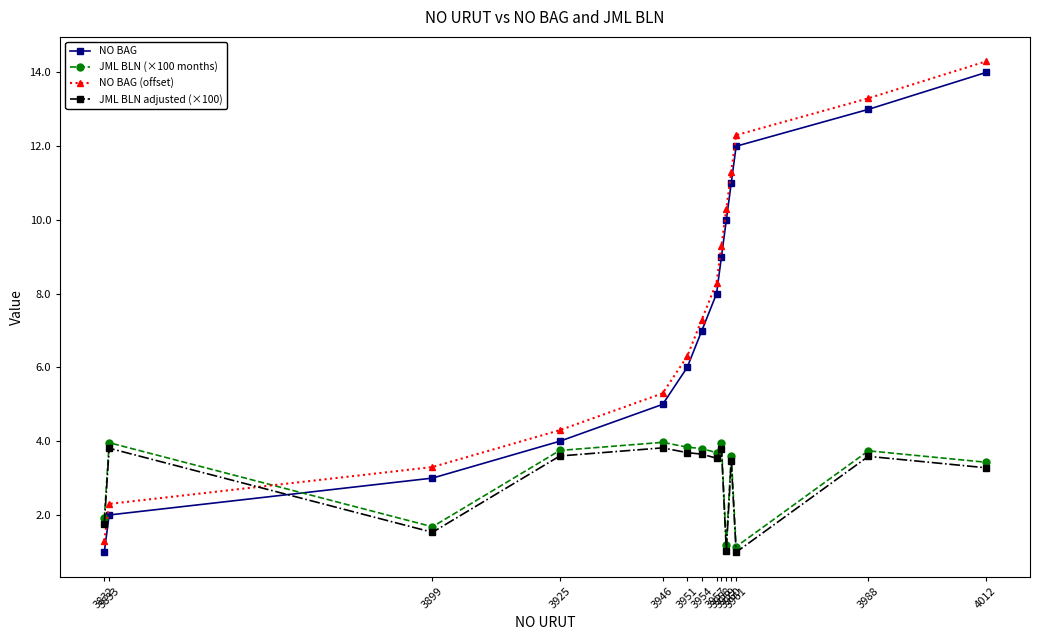

What is the sum of the NO BAG (offset) values at 3957 and 3946?

13.6